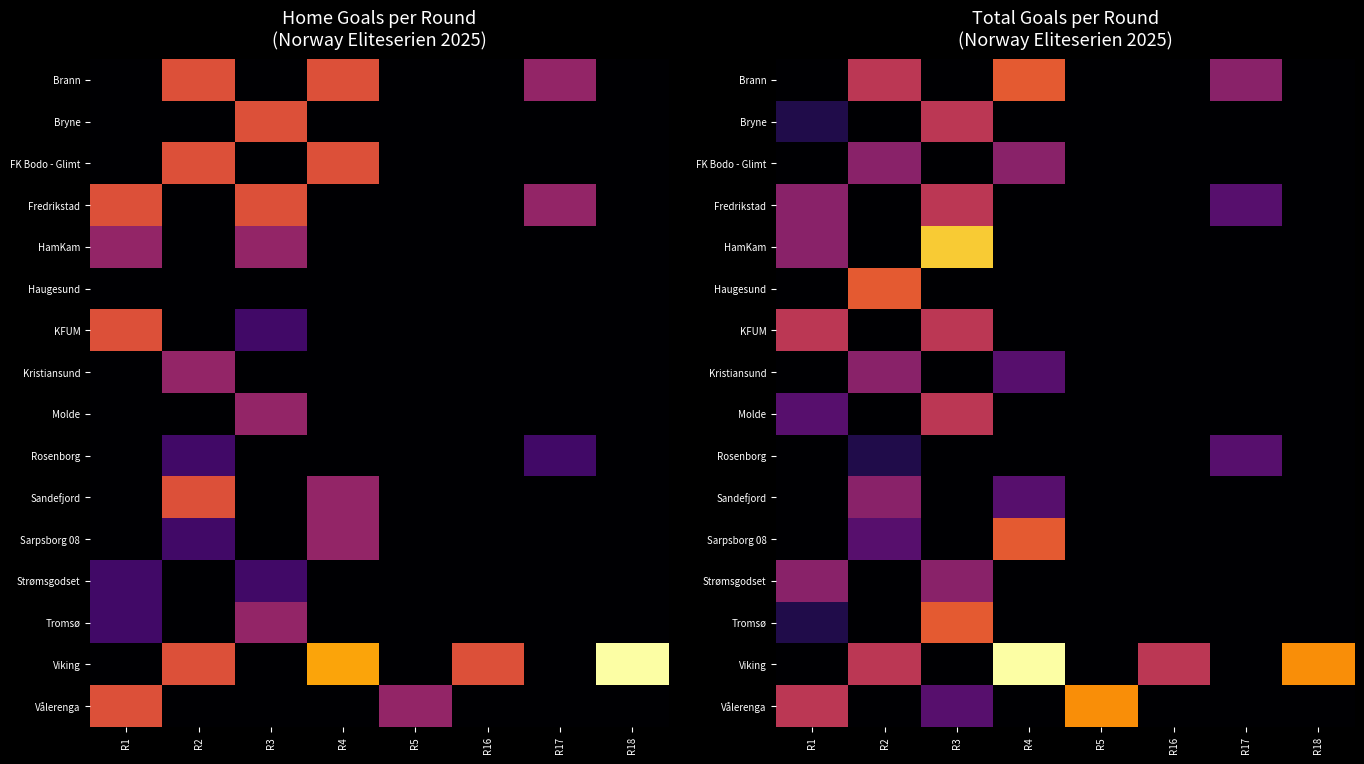

How many series are shown in this chart?

16